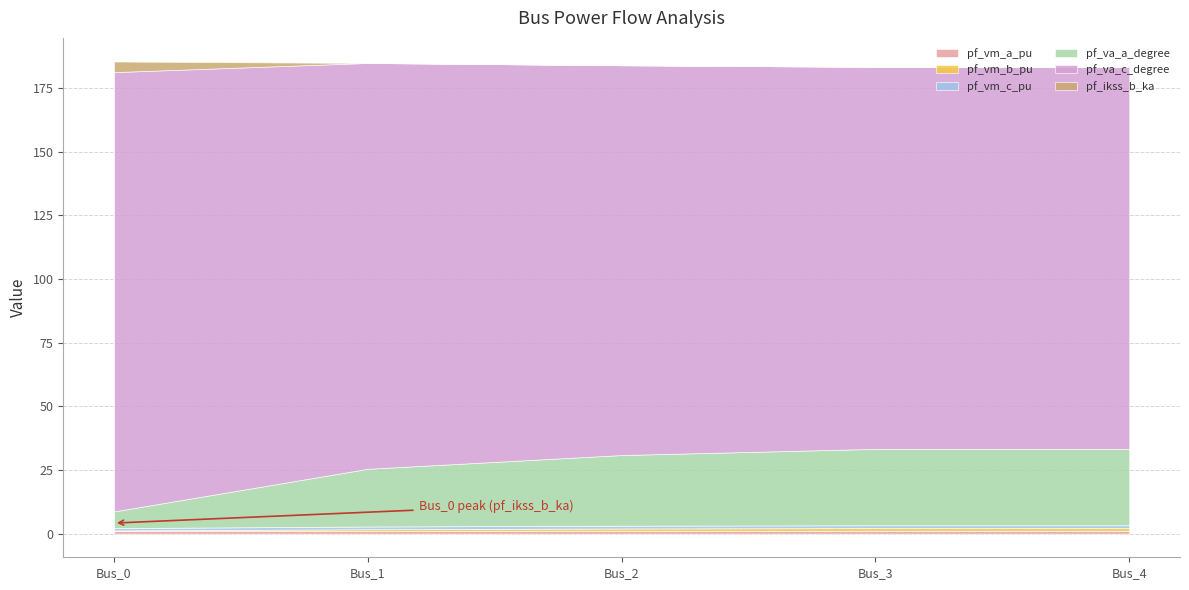

Between which two adjacent categories do pf_vm_c_pu and pf_vm_a_pu first intersect?

Bus_0 and Bus_1